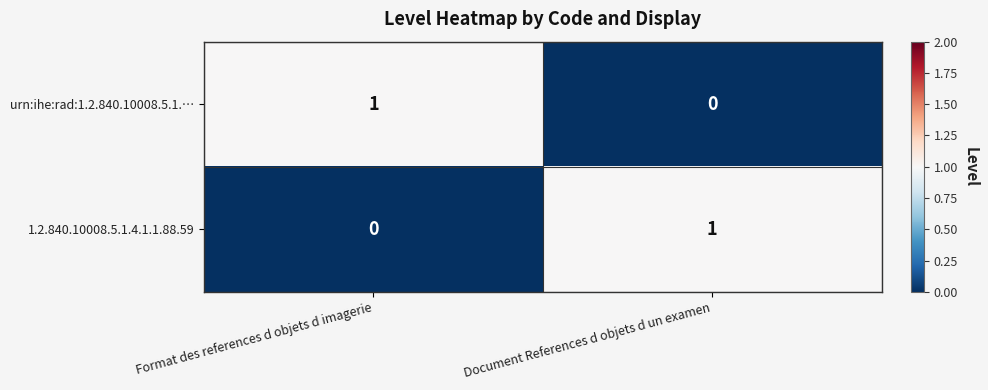

True or false: urn:ihe:rad:1.2.840.10008.5.1.… has a value of 1 at Document References d objets d un examen.

False